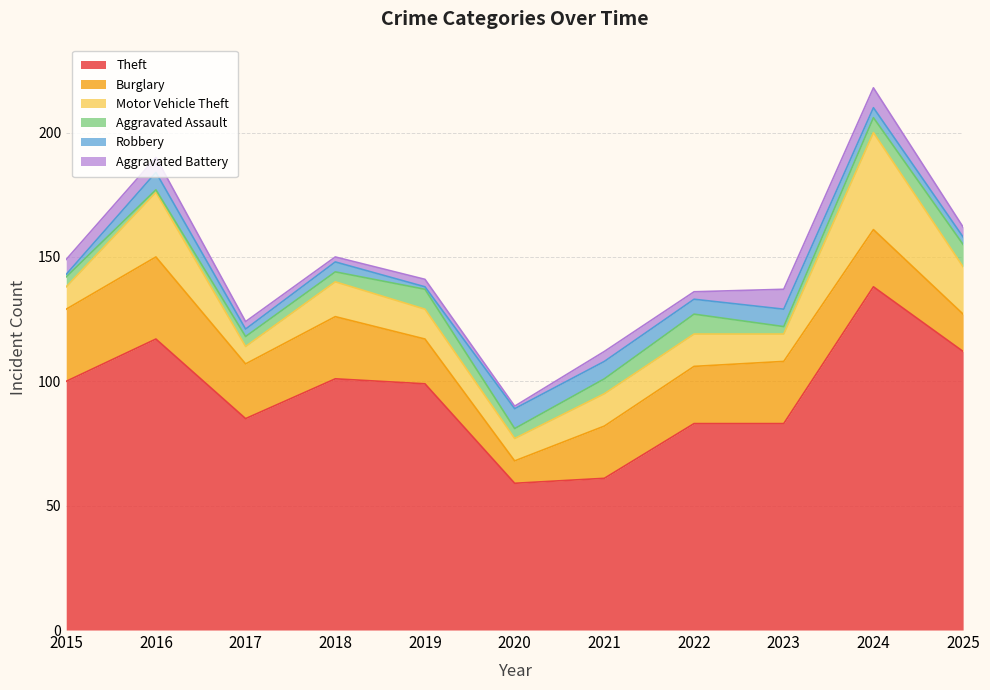

What is the total value across all series at 2023?

137